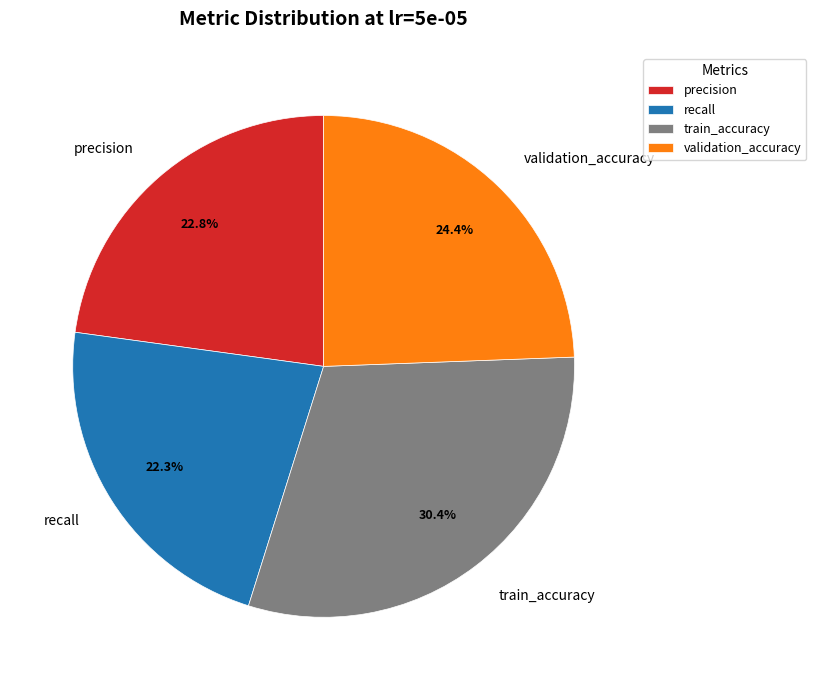

Which slice is the largest?

train_accuracy